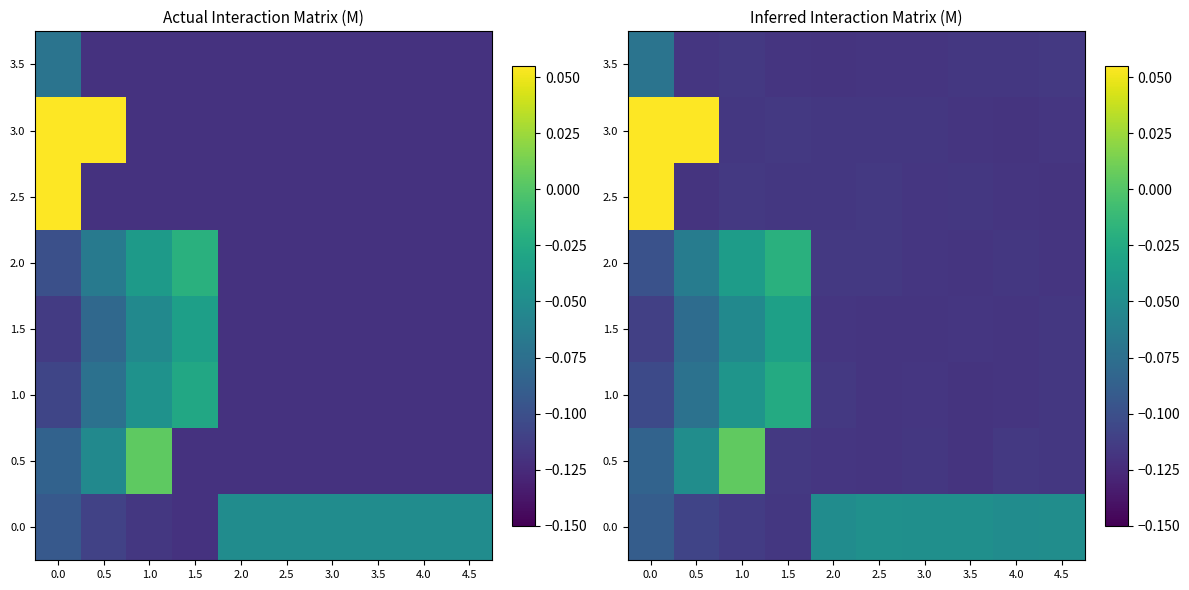

What is the difference between the maximum and minimum values in the 3.0 series?

0.2